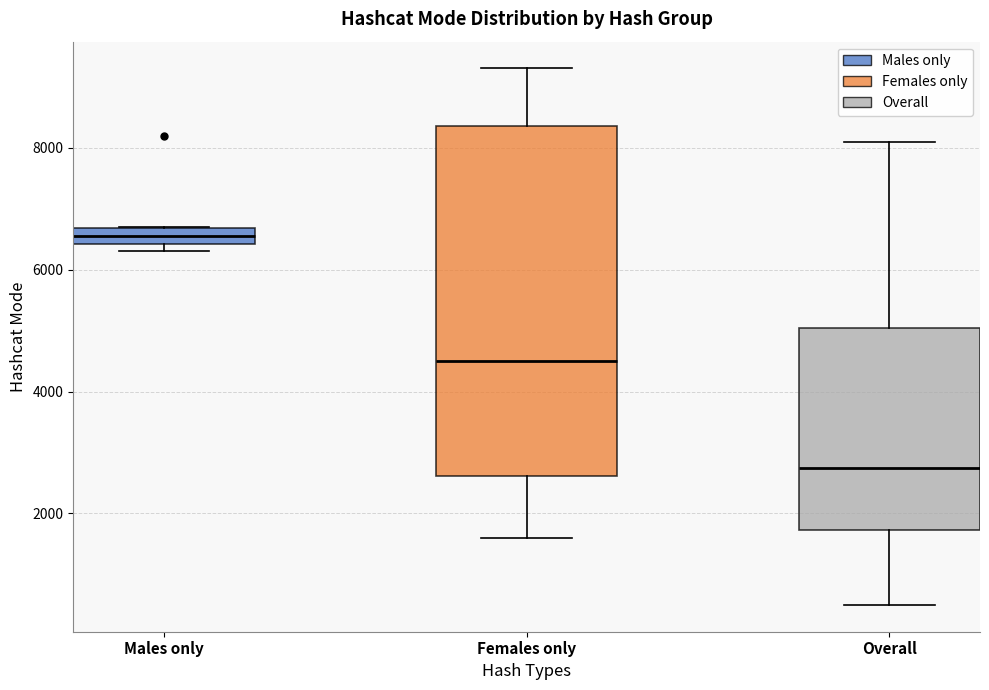

Where is the lower edge of the box for Males only on the y-axis? The values are not printed on the chart, so give them approximately, as read against the axis.

6400